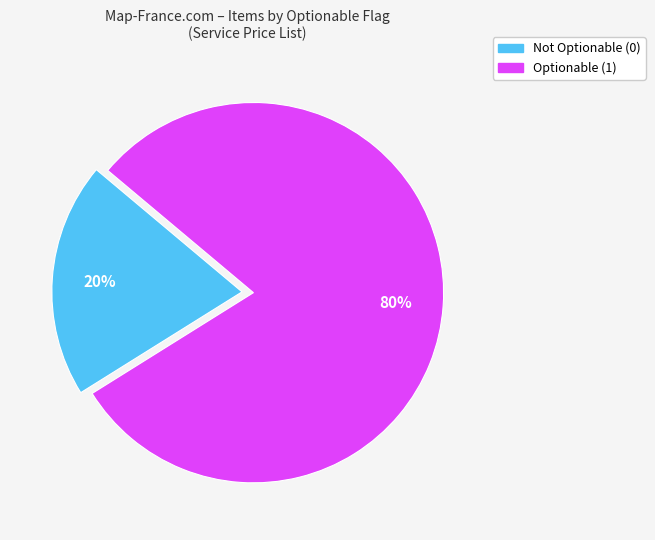

How many segments does this pie chart have?

2